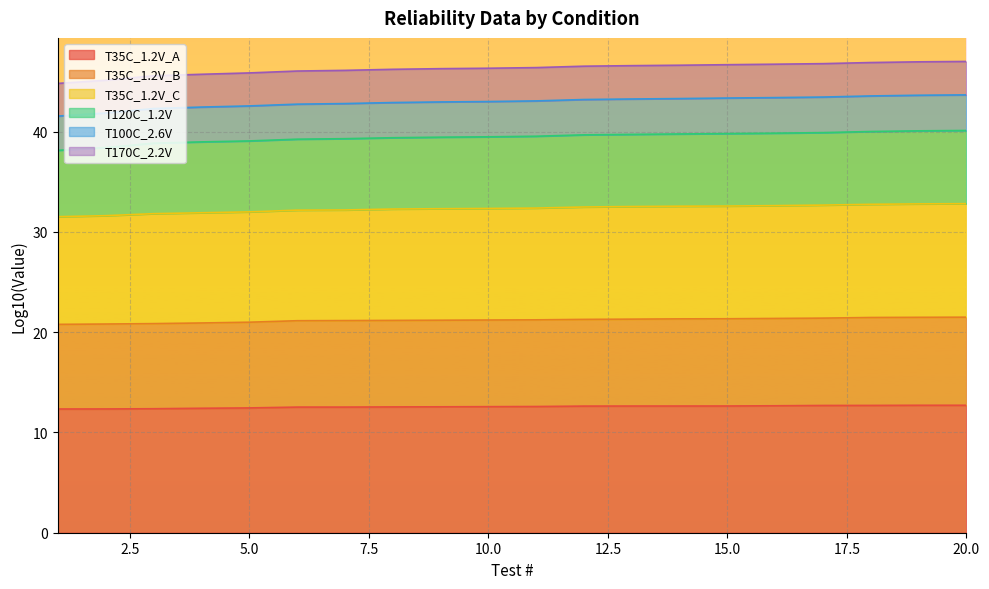

Between 5 and 20, which series saw the biggest shift?

T100C_2.6V